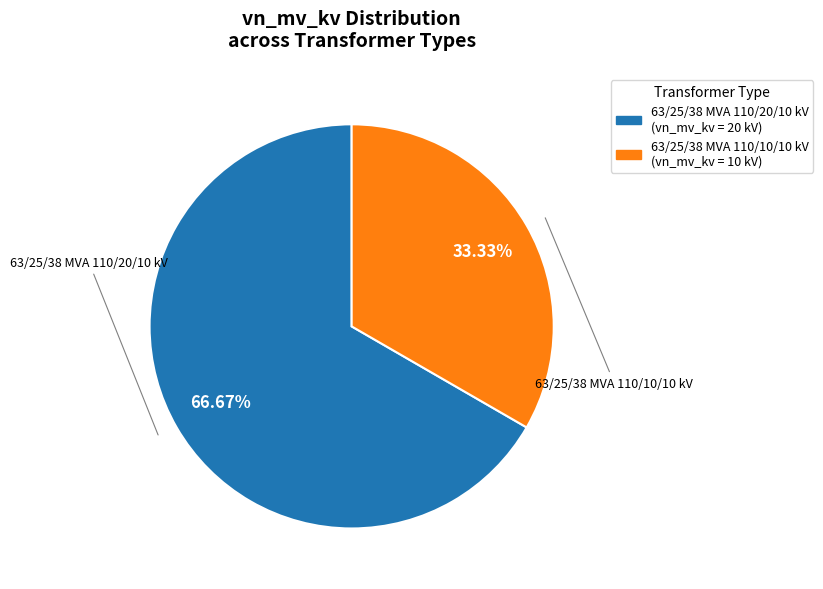

How many segments does this pie chart have?

2